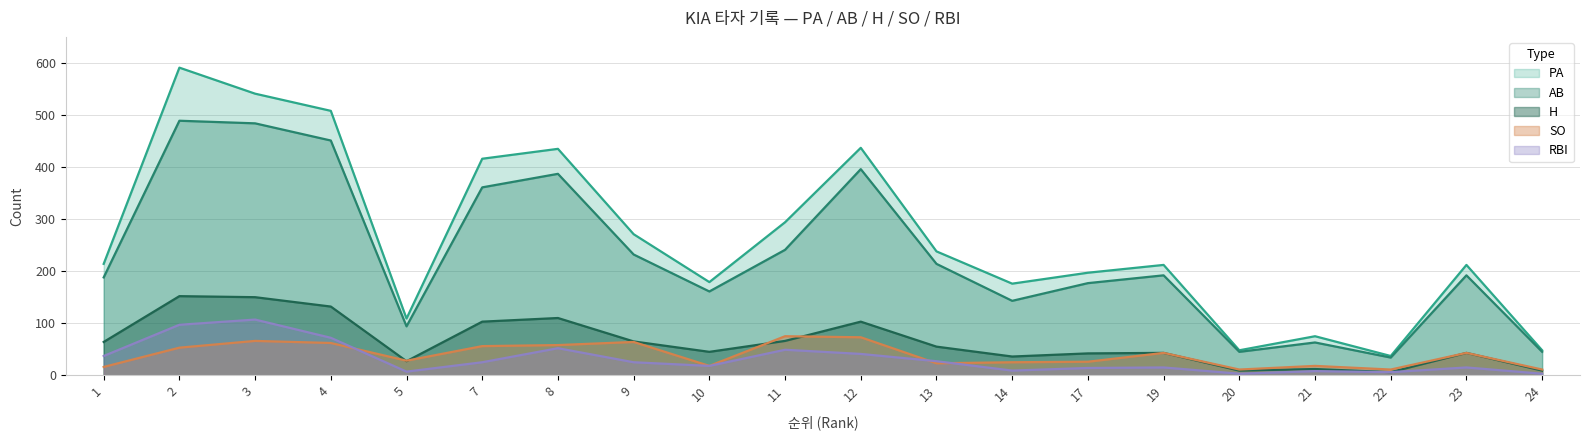

What is the value of the SO point at the 3rd from the left?

66